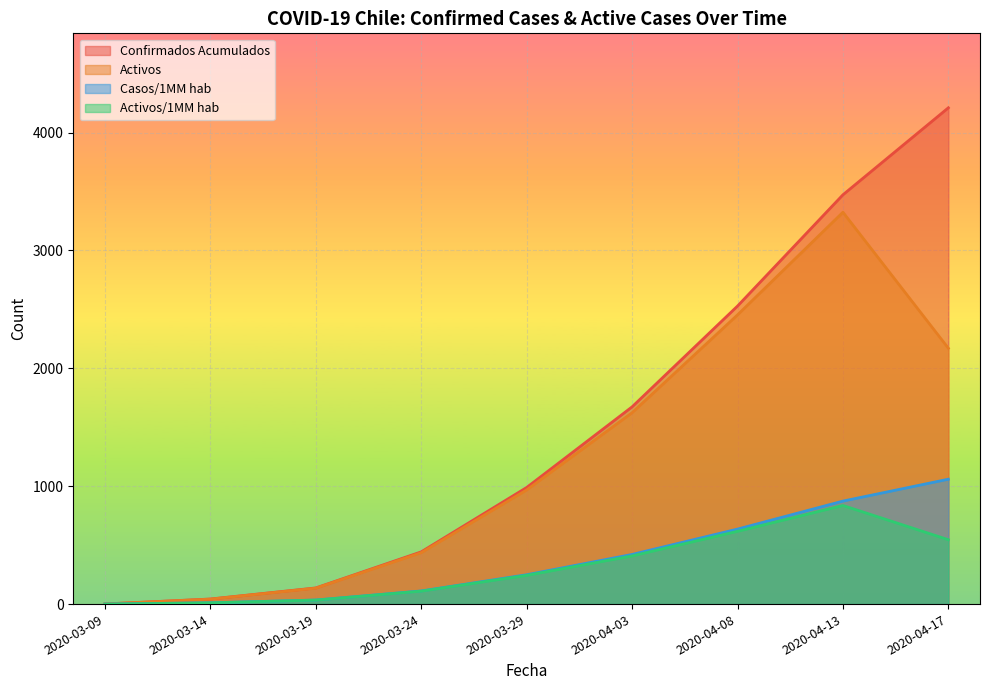

At which category is the sum across all series the highest?

2020-04-13